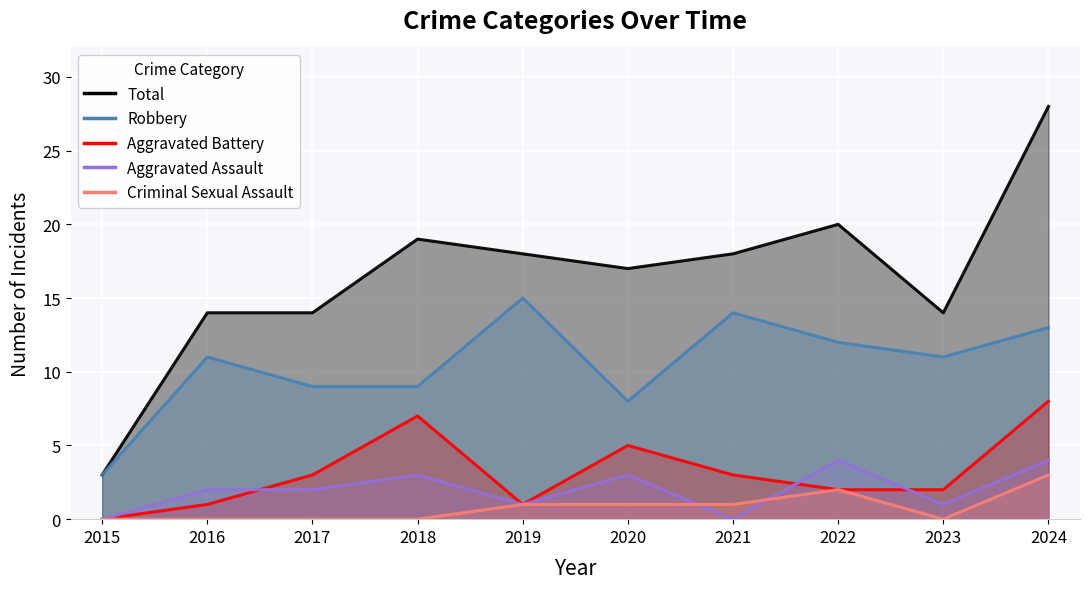

What is the approximate value of Aggravated Assault at 2019?

1